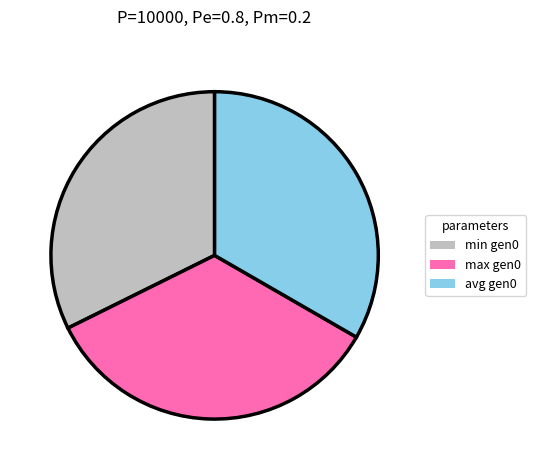

Is it true that avg gen0 is 33% of the pie?

True